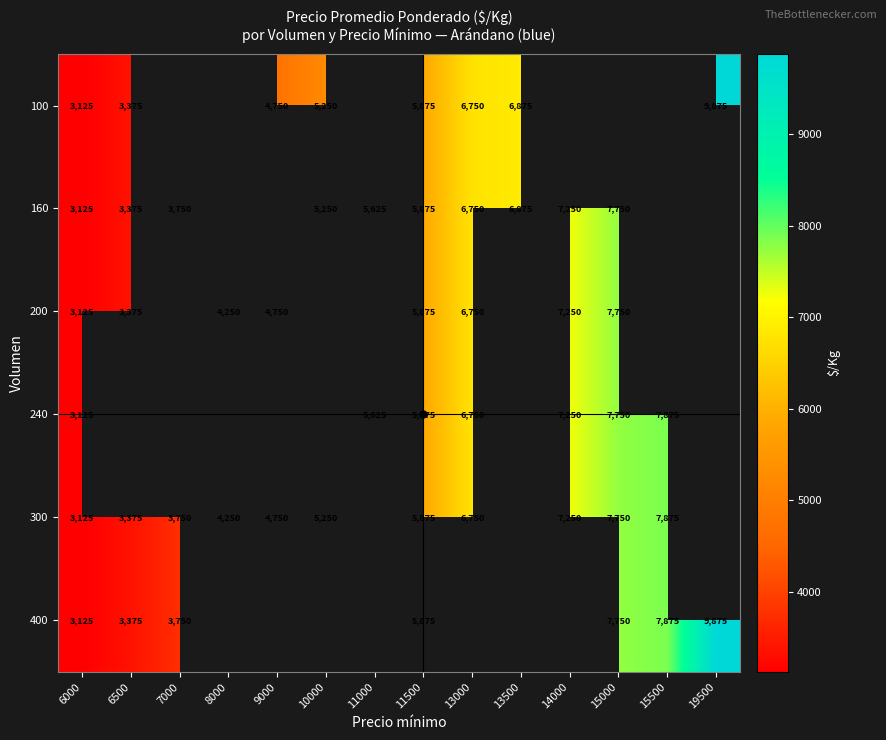

What is the sum of the 160 values at 6500 and 11500?

9250